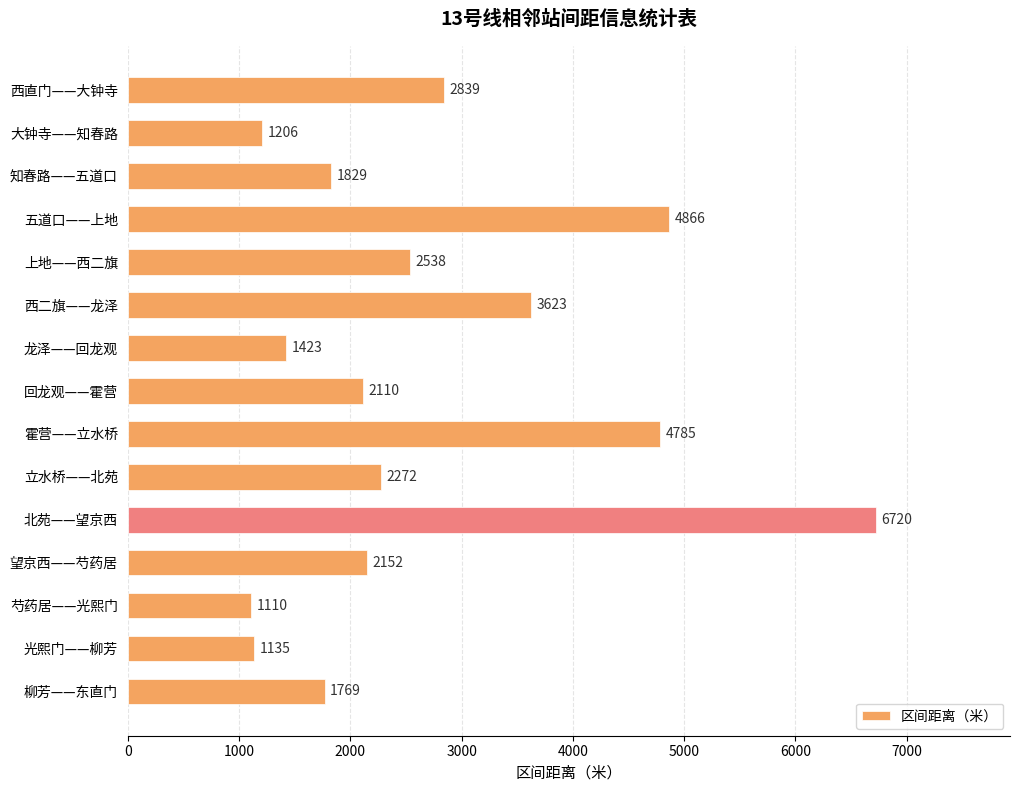

What is the minimum value shown in the chart?

1110